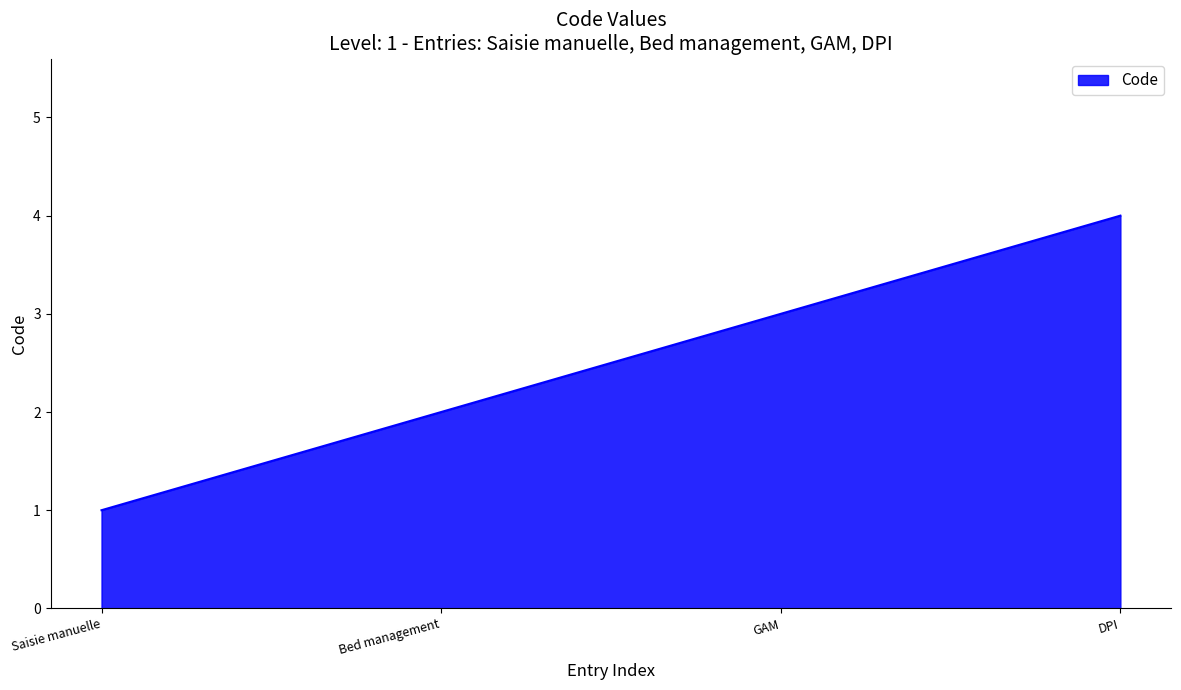

Rank the categories by value from lowest to highest.

Saisie manuelle, Bed management, GAM, DPI